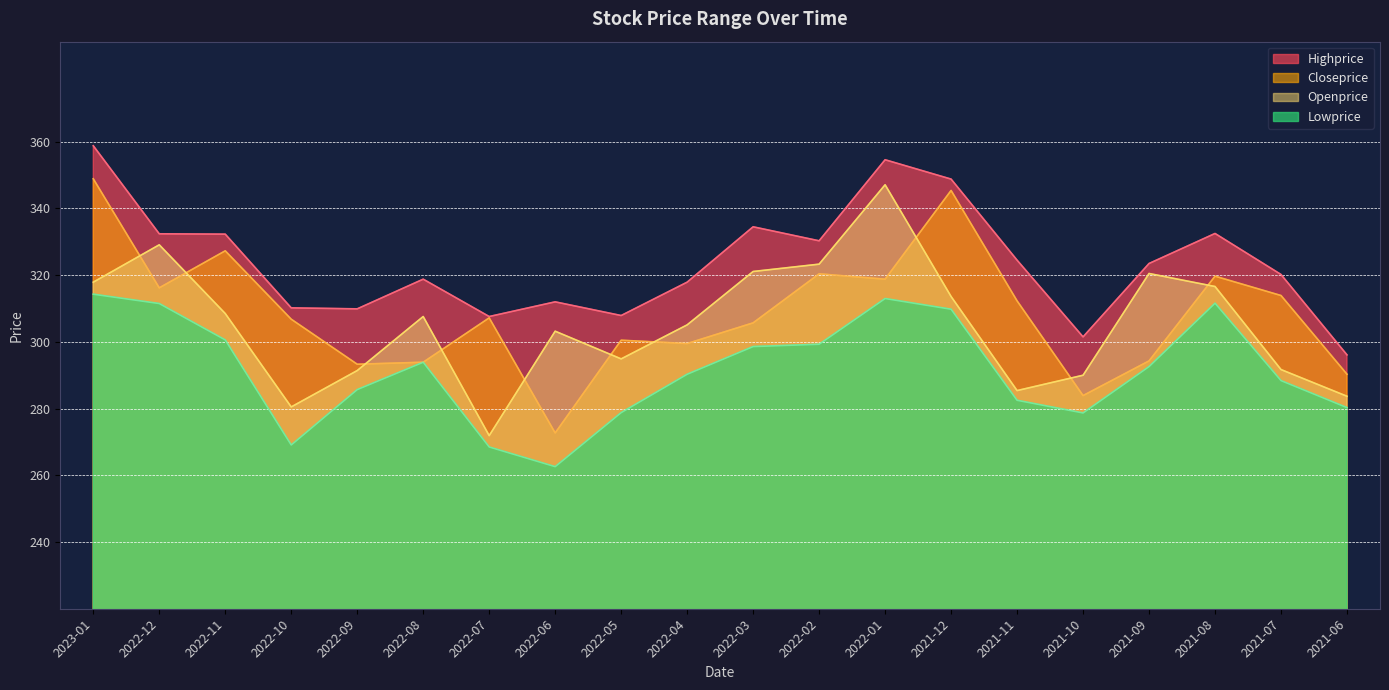

Reading left to right, list all the values displayed in this chart.

Highprice: 358.8	332.4	332.3	310.2	309.9	318.8	307.6	312.0	307.9	317.9	334.5	330.3	354.6	348.8	324.5	301.5	323.5	332.5	320.2	296.1
Closeprice: 348.9	316.2	327.3	306.8	293.3	293.9	307.2	272.7	300.5	299.5	305.7	320.4	318.8	345.4	312.3	283.9	294.3	319.7	313.9	290.3
Openprice: 317.9	329.1	308.5	280.5	291.4	307.6	271.9	303.2	294.9	305.1	321.1	323.3	347.1	313.6	285.4	290.0	320.5	316.6	291.7	283.7
Lowprice: 314.3	311.5	300.6	269.1	285.7	293.9	268.5	262.6	278.8	290.3	298.6	299.3	313.0	309.8	282.5	278.7	292.6	311.6	288.4	280.3